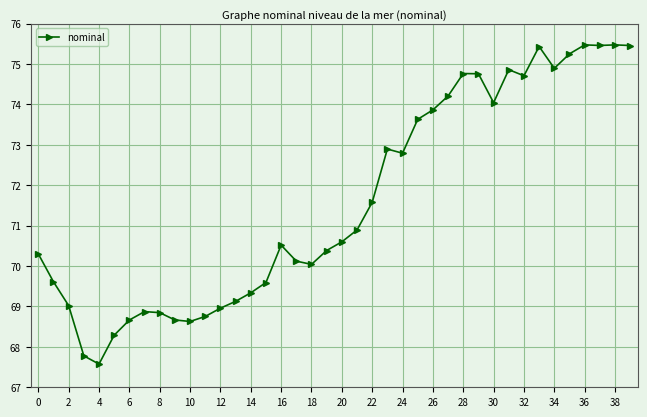

What is the smallest value displayed?

67.6